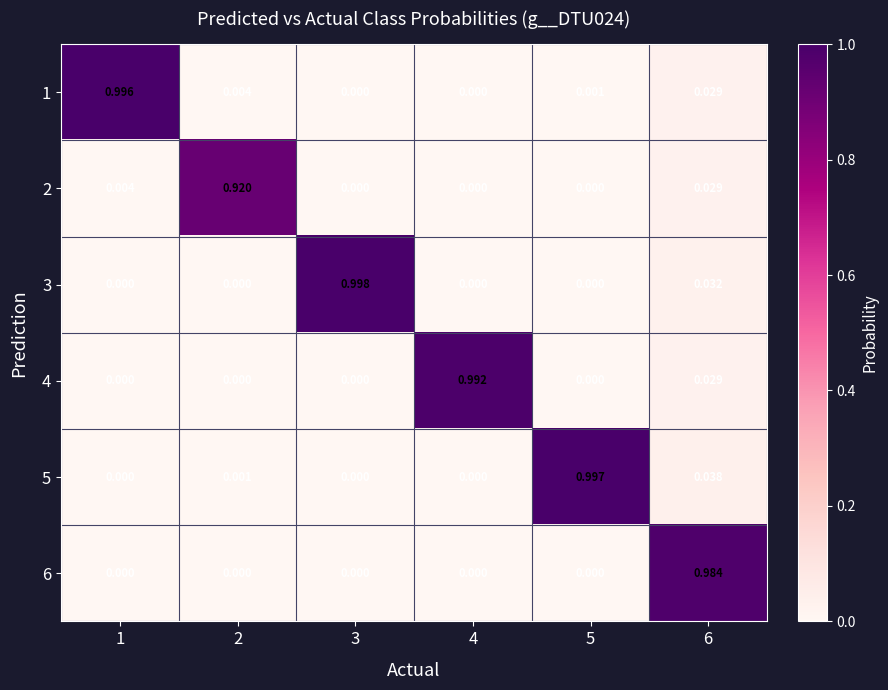

Is the value of 1 at 5 greater than the value of 6 at 3?

Yes